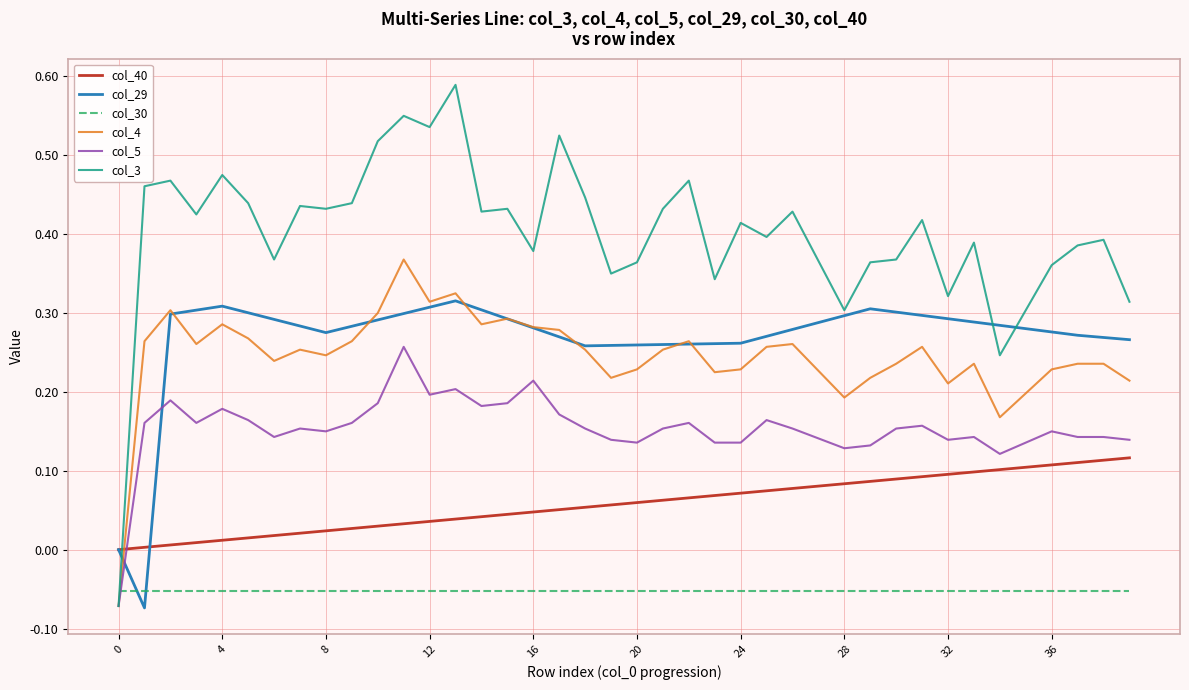

Rank the series by their maximum value, from highest to lowest.

col_3, col_4, col_29, col_5, col_40, col_30